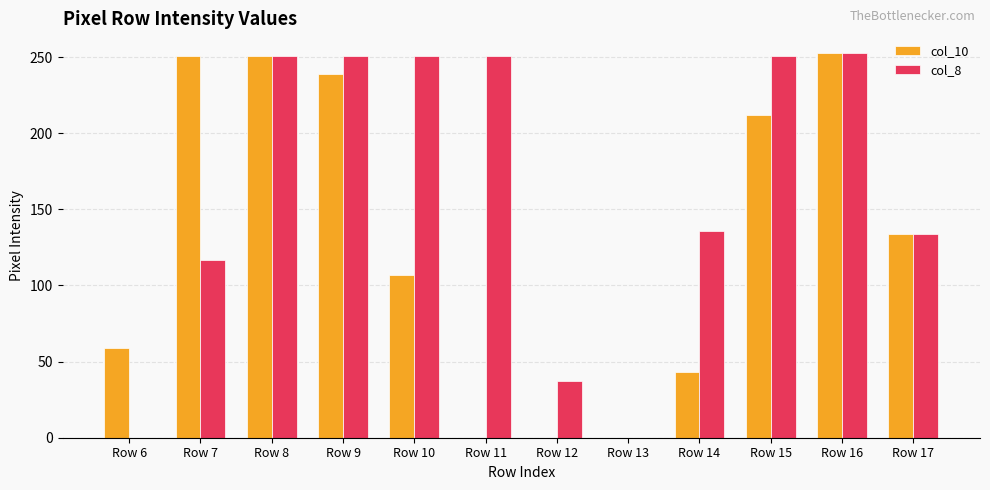

The col_10 series shows 78 at Row 7. True or false?

False